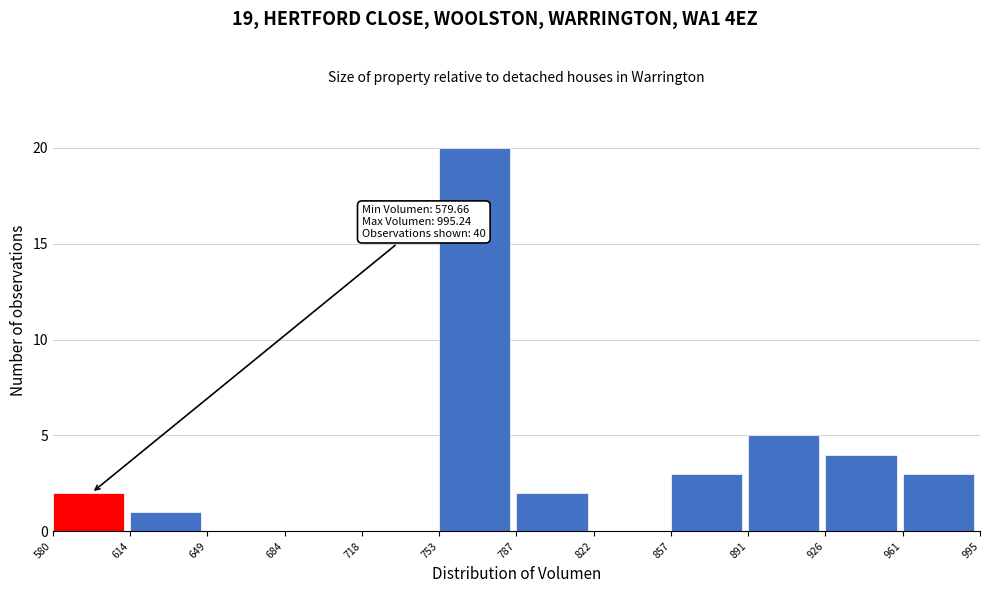

Over which range of the x-axis is the bar tallest?

753 to 787